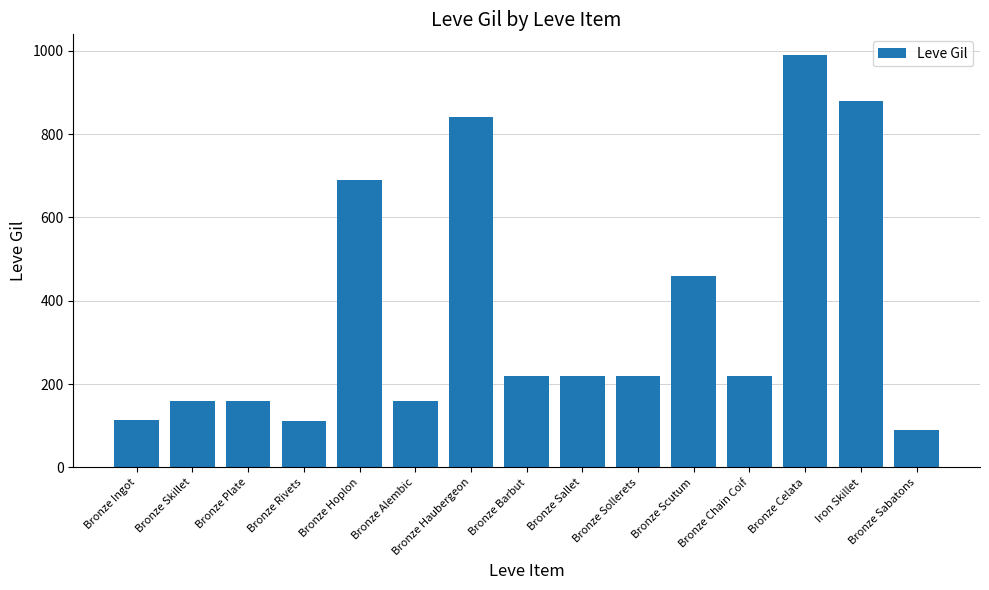

Where is the data nearest to the value 540?

Bronze Scutum